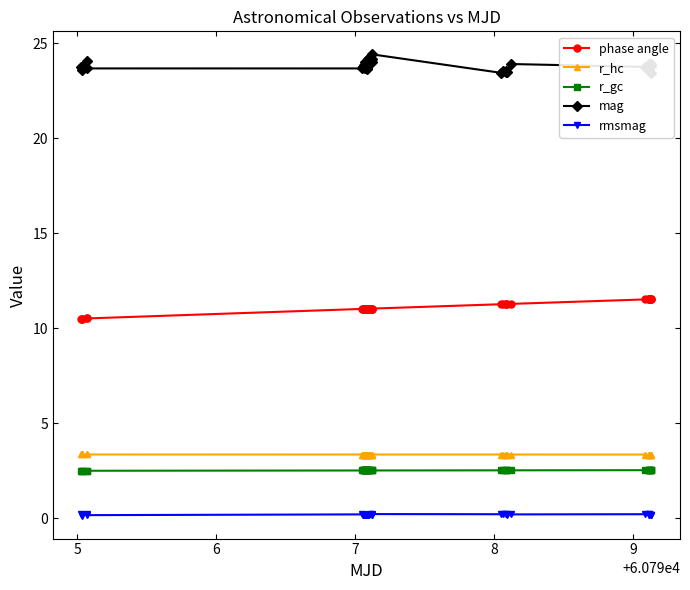

What is the lowest value of the r_gc series?

2.5